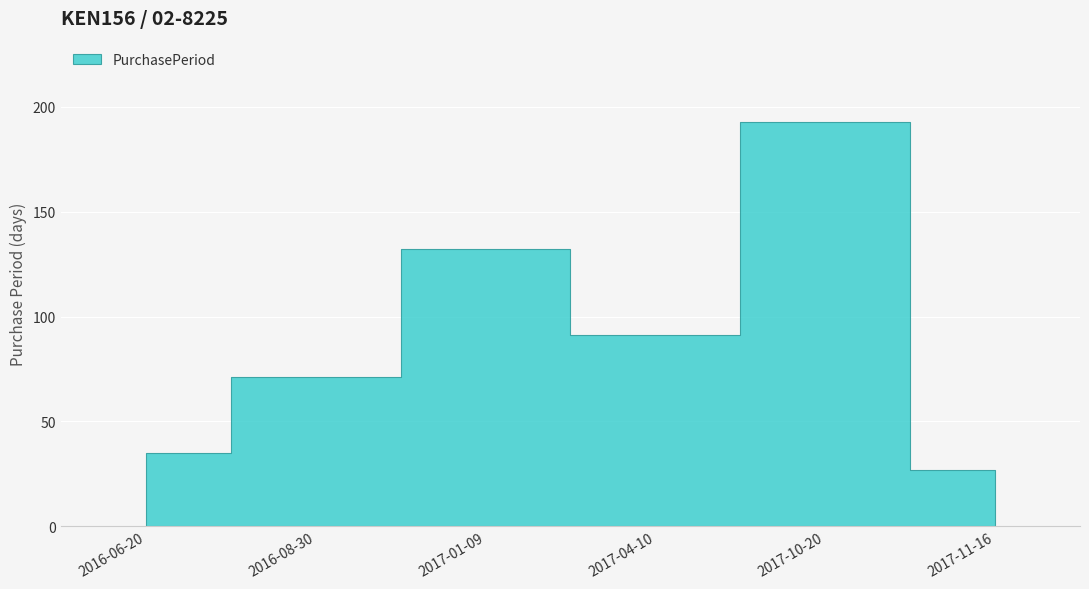

What is the maximum value shown in the chart?

193